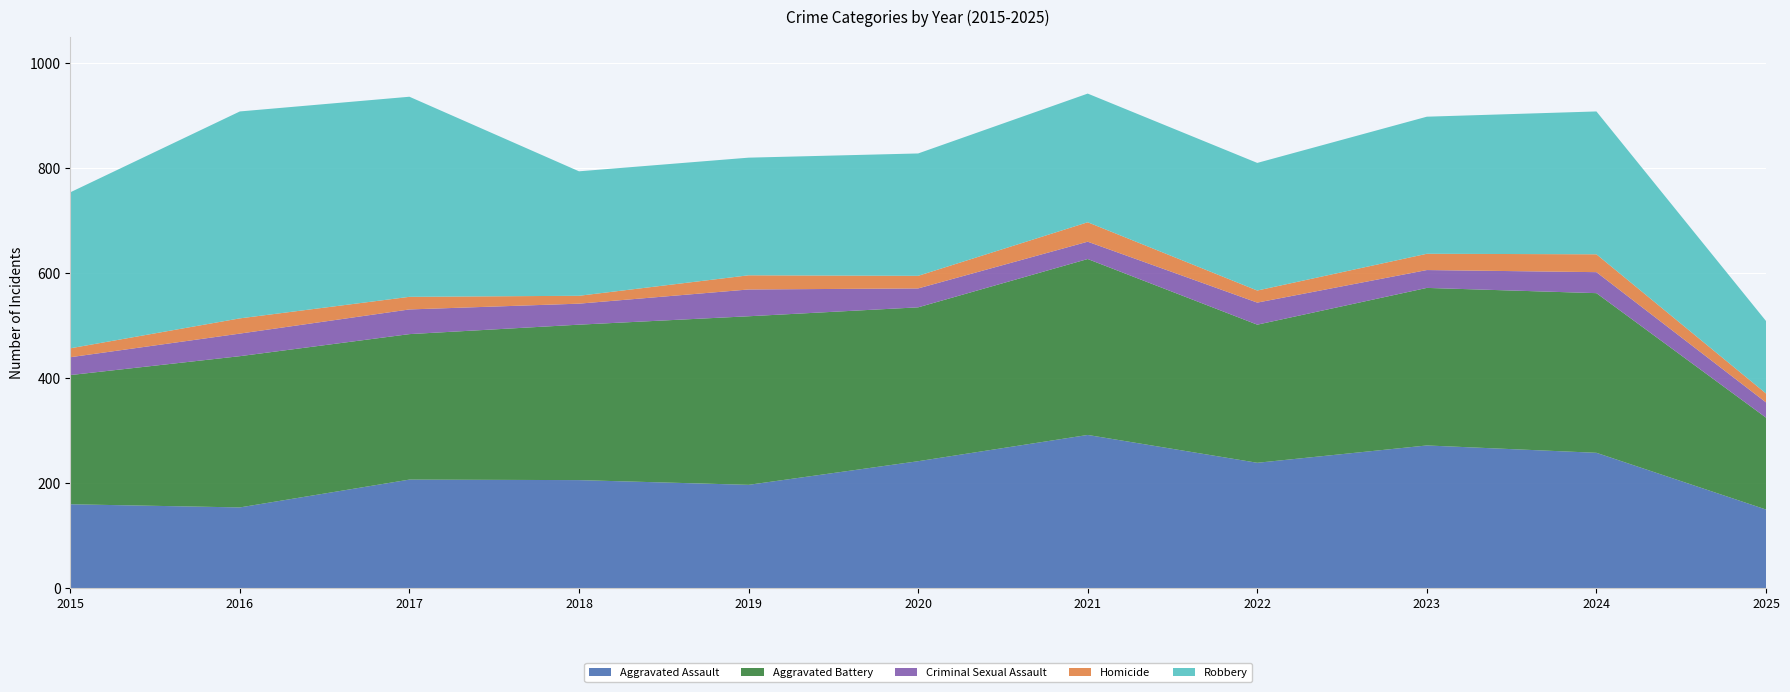

Reading right to left, list all the values displayed in this chart.

Aggravated Assault: 2025=150	2024=258	2023=272	2022=239	2021=292	2020=242	2019=197	2018=206	2017=207	2016=154	2015=160
Aggravated Battery: 2025=175	2024=304	2023=300	2022=263	2021=335	2020=293	2019=321	2018=296	2017=277	2016=288	2015=246
Criminal Sexual Assault: 2025=29	2024=40	2023=34	2022=42	2021=33	2020=36	2019=51	2018=40	2017=47	2016=43	2015=34
Homicide: 2025=17	2024=34	2023=31	2022=23	2021=37	2020=24	2019=27	2018=15	2017=24	2016=29	2015=17
Robbery: 2025=138	2024=272	2023=261	2022=243	2021=245	2020=233	2019=224	2018=237	2017=381	2016=394	2015=297